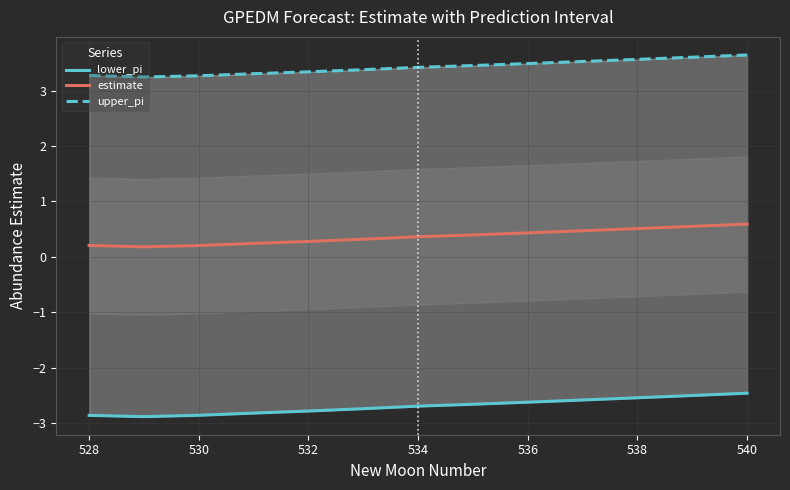

What is the maximum value for estimate?

0.6